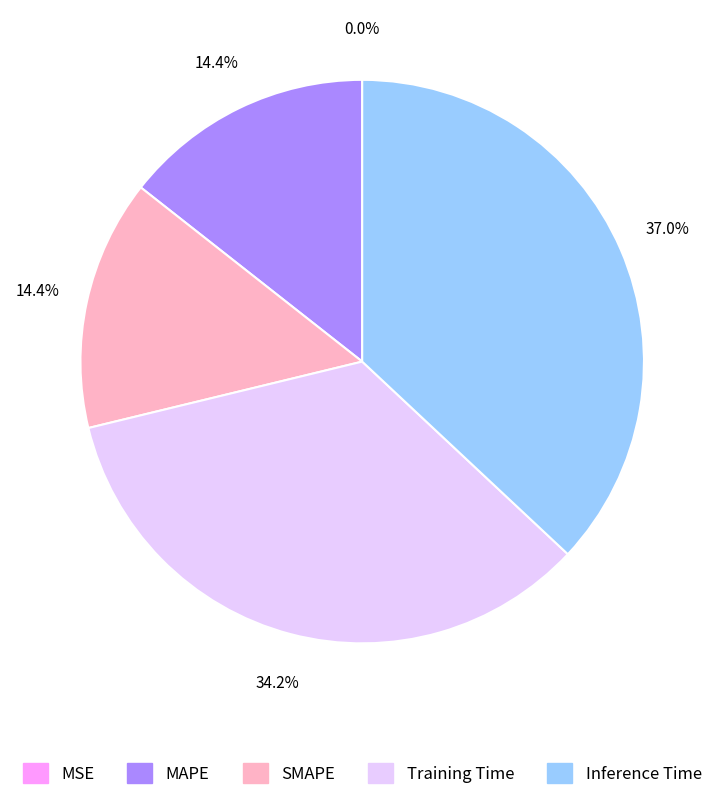

Which slice is the largest?

Inference Time